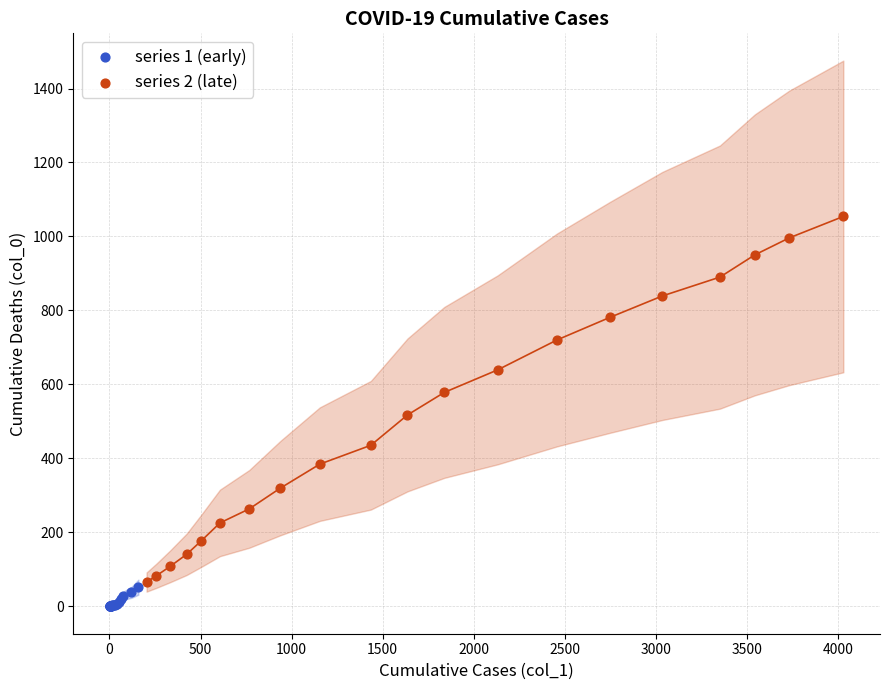

Which series contains the highest Y value?

series 2 (late)